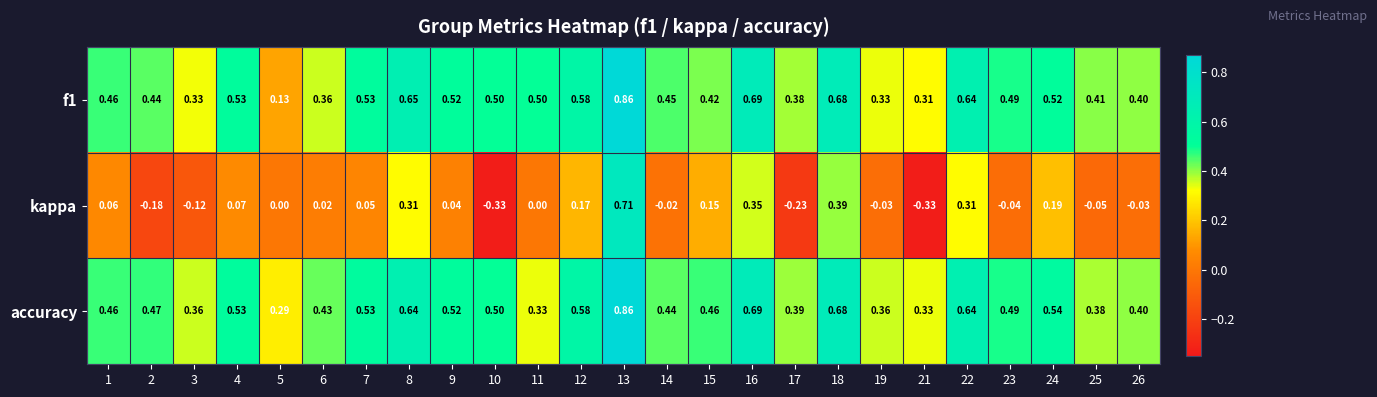

Which label corresponds to the largest value in the chart?

13